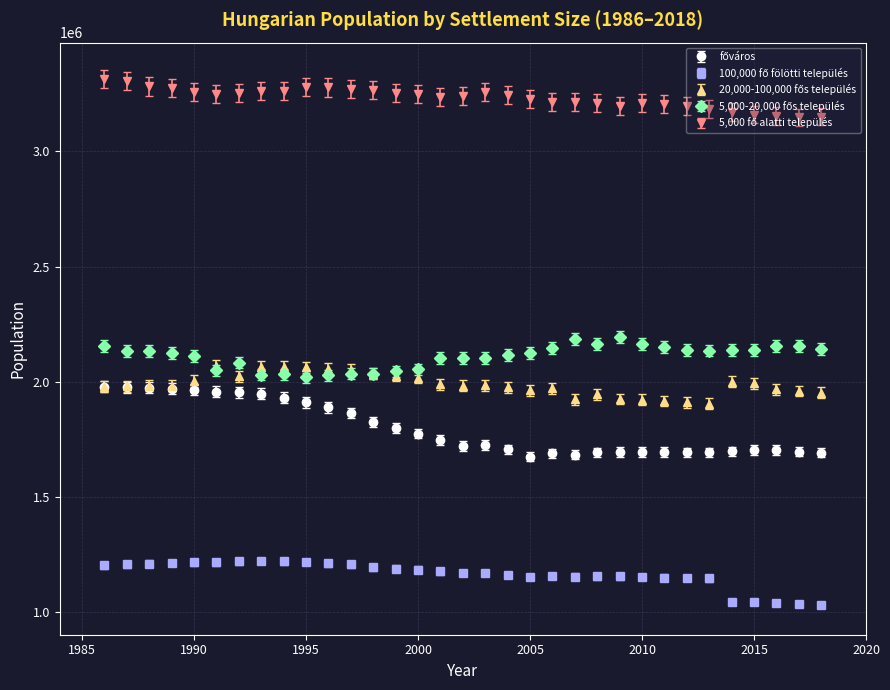

What is the minimum value shown in the chart?

1032414